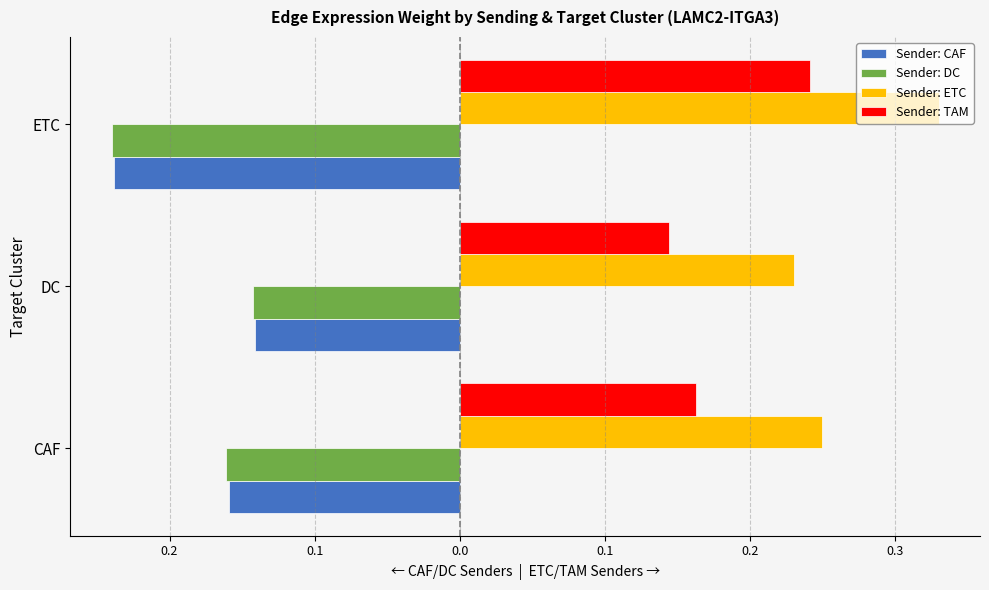

What are all the series names shown in the legend?

Sender: CAF, Sender: DC, Sender: ETC, Sender: TAM